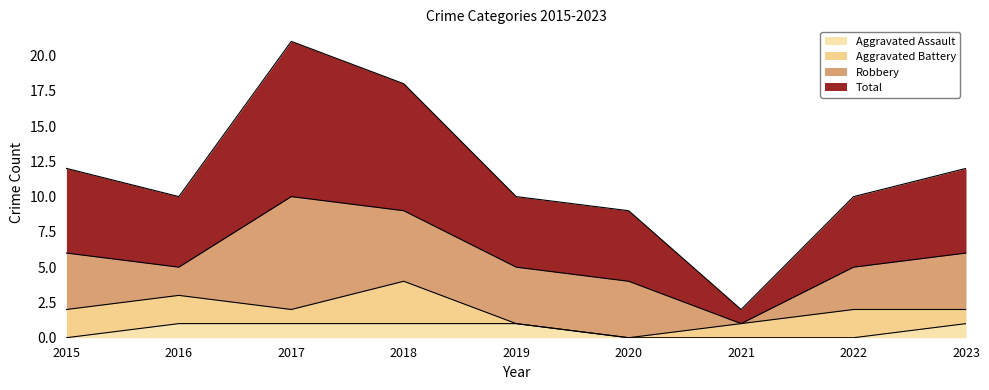

In Total, how many points are higher than both neighbors (excluding endpoints)?

1